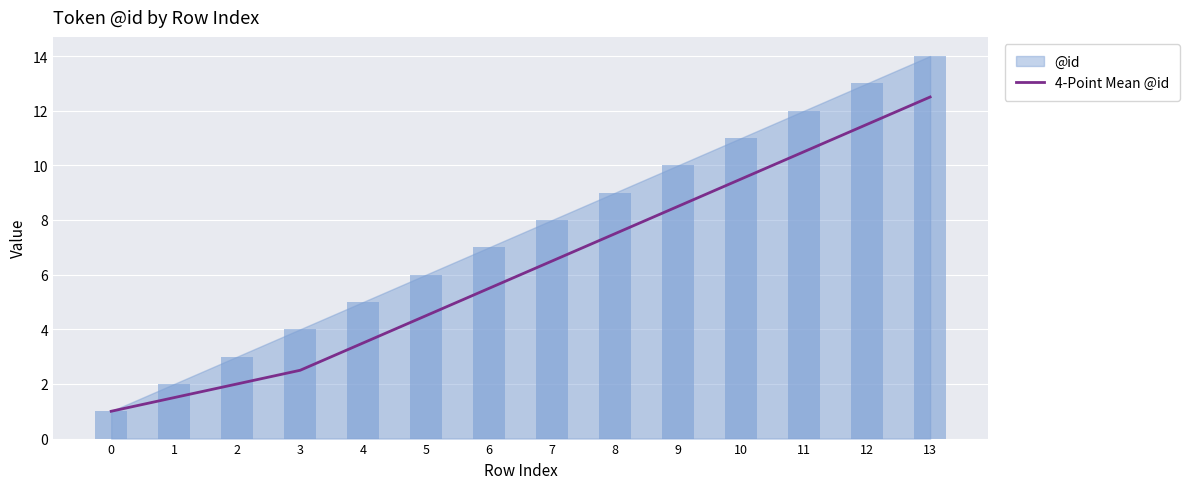

Which label corresponds to the largest value in the chart?

13